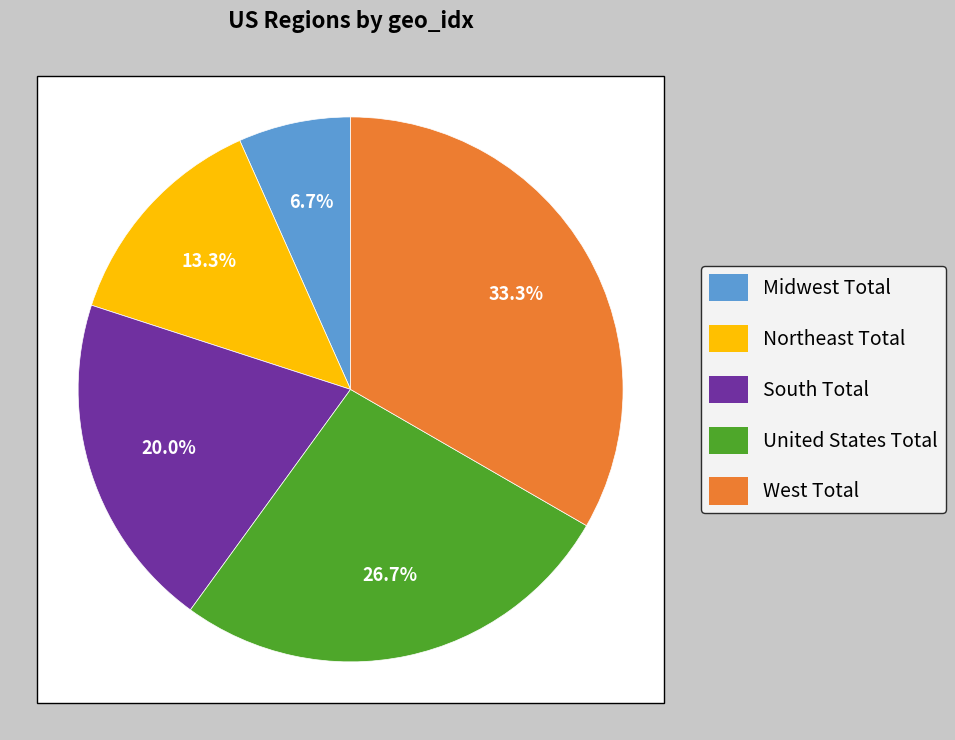

What is the change in value from Northeast Total to South Total?

+1